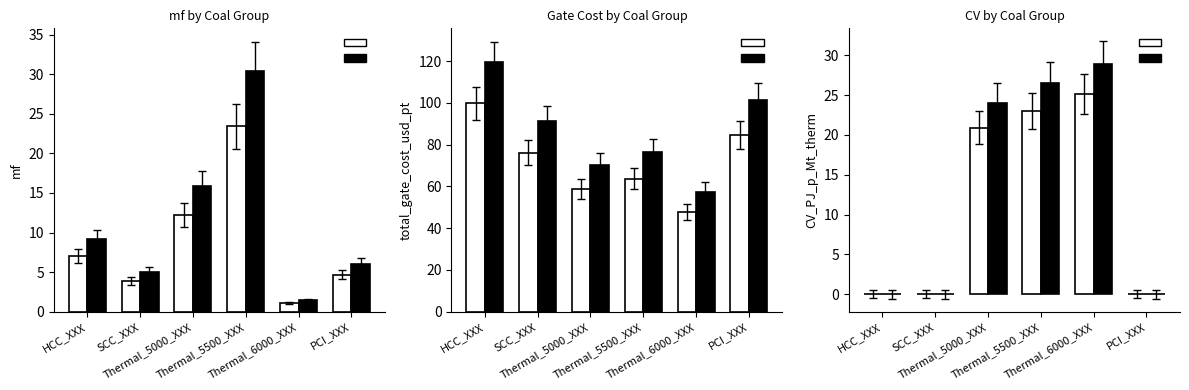

Reading right to left, extract all data points from this chart.

mf (Chow proxy): 4.7	1.1	23.4	12.2	3.9	7.1
mf (FFC proxy): 6.1	1.5	30.4	15.9	5.1	9.2
gate_cost (Chow proxy): 84.5	48.0	63.7	58.7	76.2	99.8
gate_cost (FFC proxy): 101.4	57.6	76.4	70.4	91.4	119.7
CV (Chow proxy): 0.0	25.1	23.0	20.9	0.0	0.0
CV (FFC proxy): 0.0	28.9	26.5	24.1	0.0	0.0